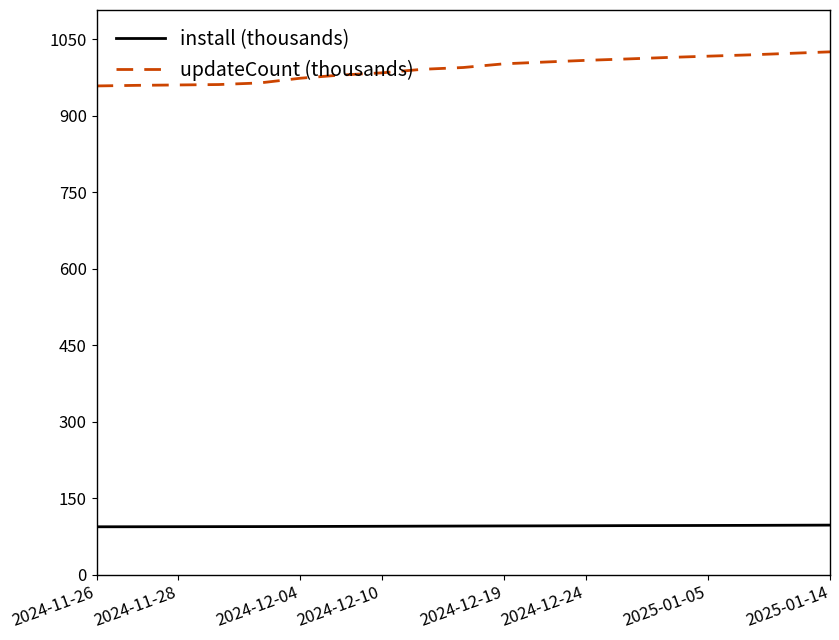

List the series in order of their overall mean, lowest first.

install (thousands), updateCount (thousands)